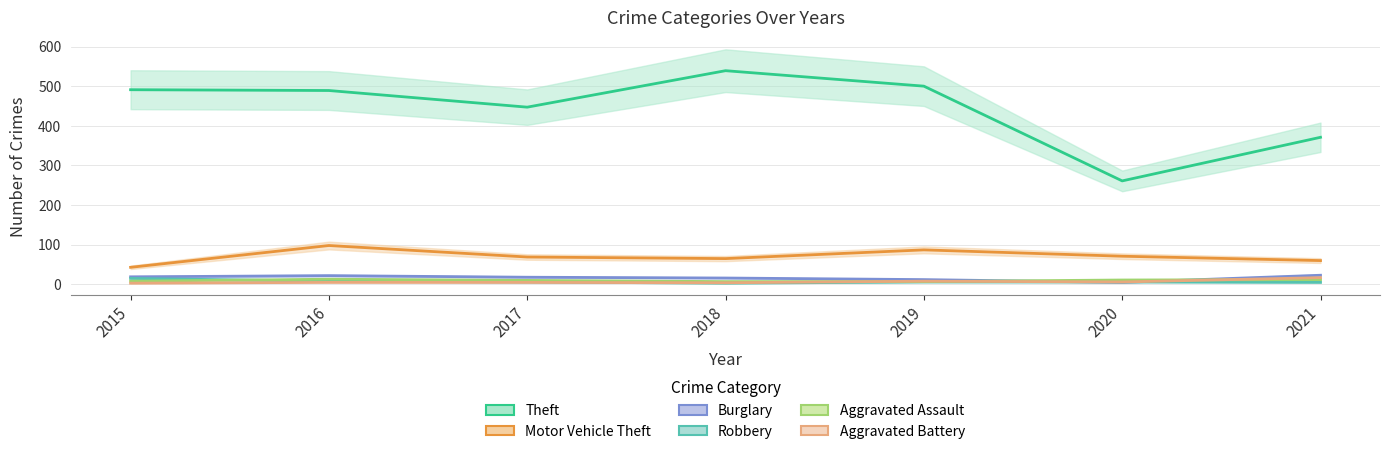

What is the total value across all series at 2018?

634